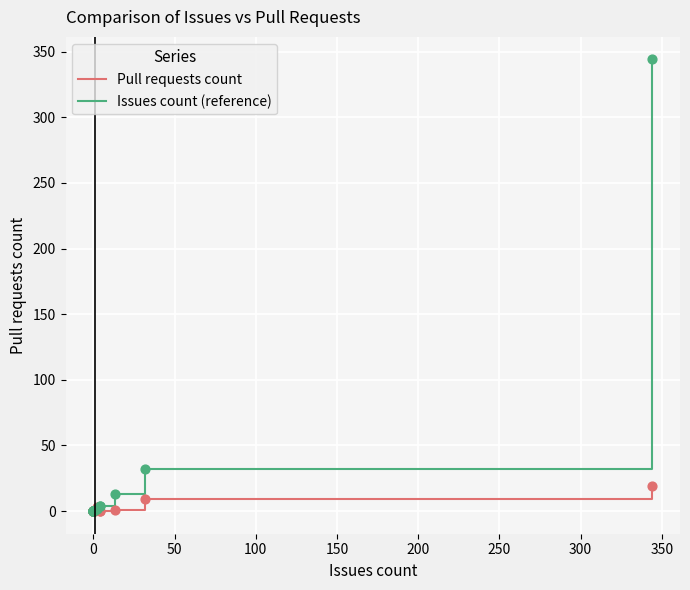

Which series has the largest total across all categories?

Issues count (reference)